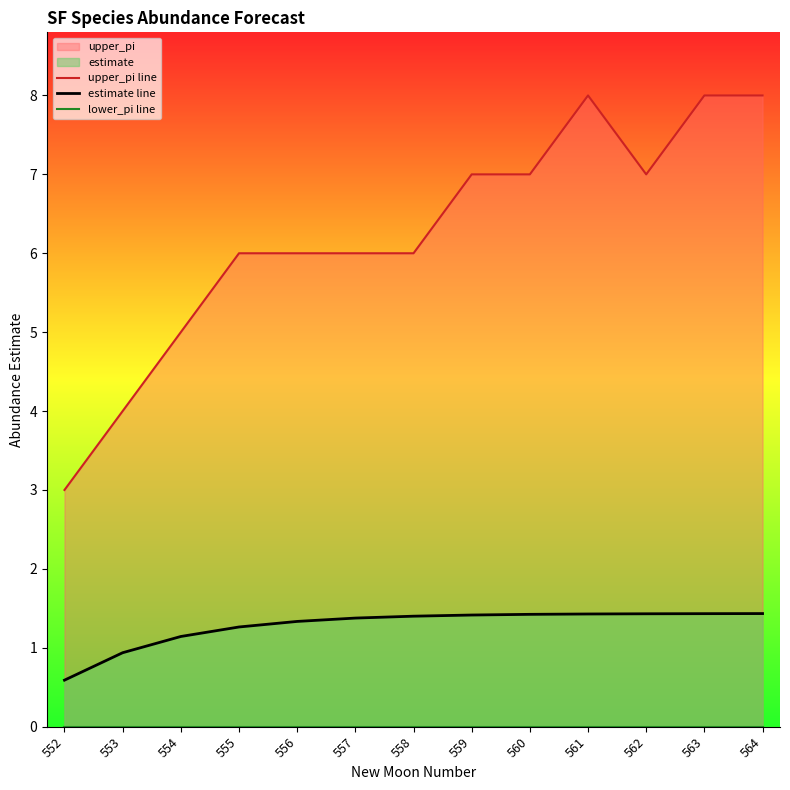

What is the difference between the highest and lowest values at 555?

6.0